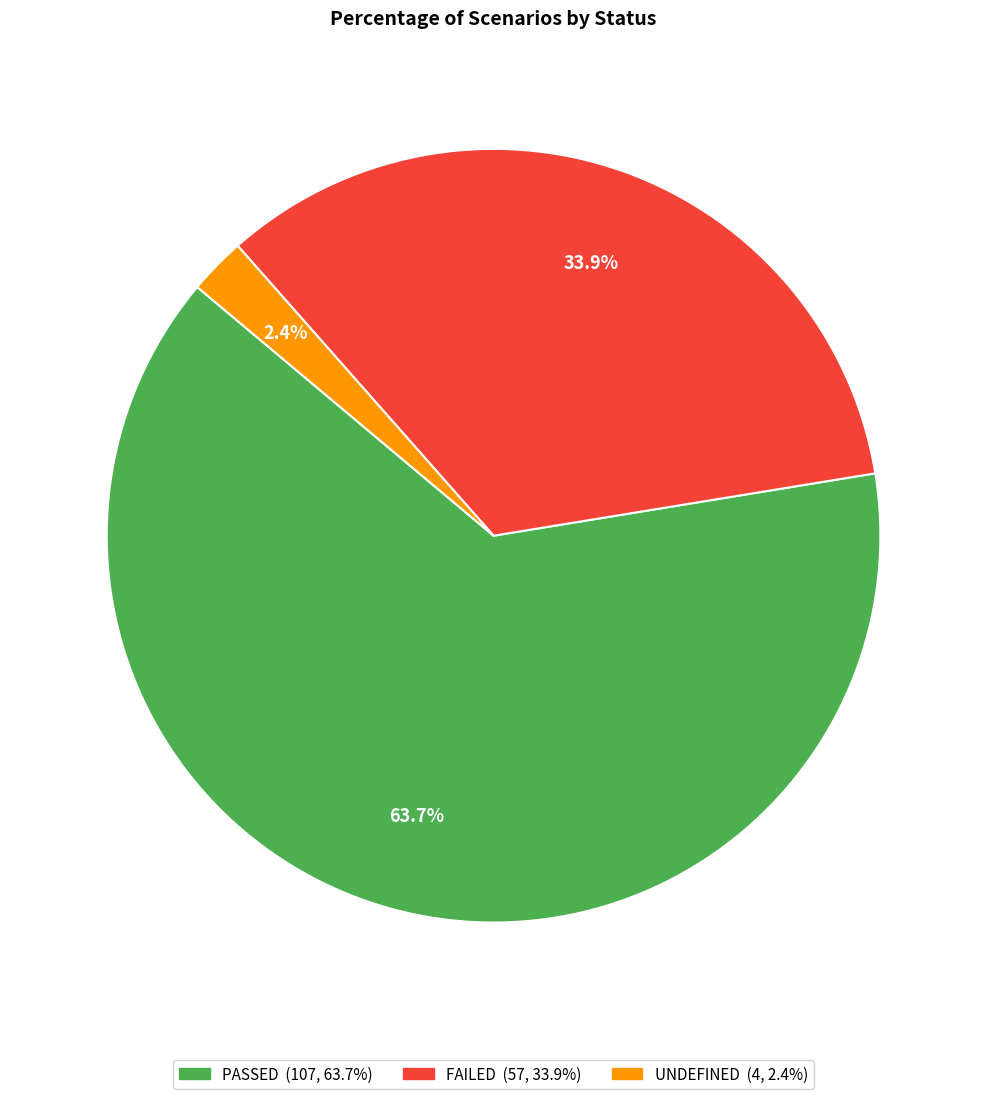

Is there a majority slice in this chart?

Yes